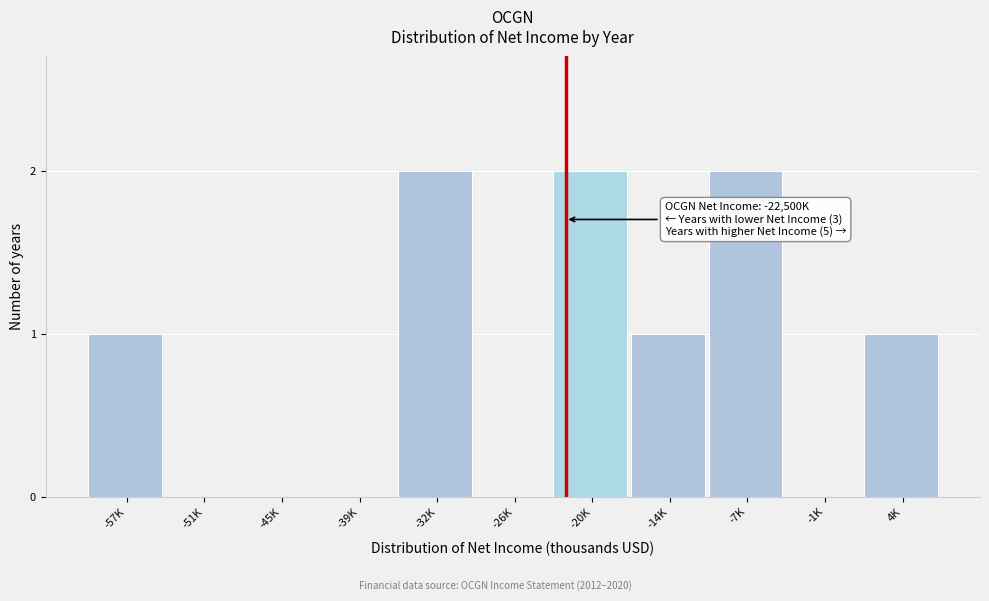

Reading left to right, transcribe all the data shown in this chart.

-57K=1	-51K=0	-45K=0	-39K=0	-32K=2	-26K=0	-20K=2	-14K=1	-7K=2	-1K=0	4K=1